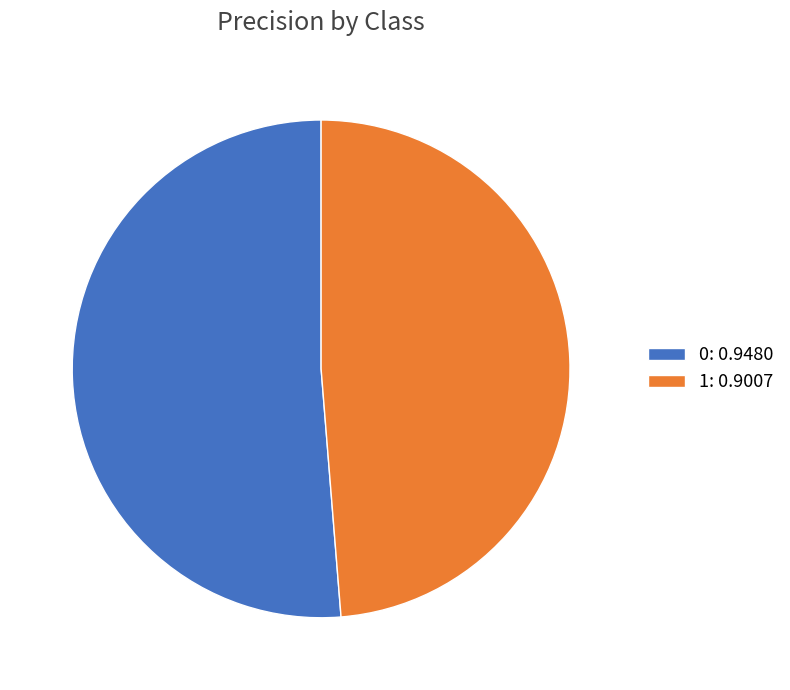

Do 1: 0.9007 and 0: 0.9480 together represent more than half of the pie?

Yes